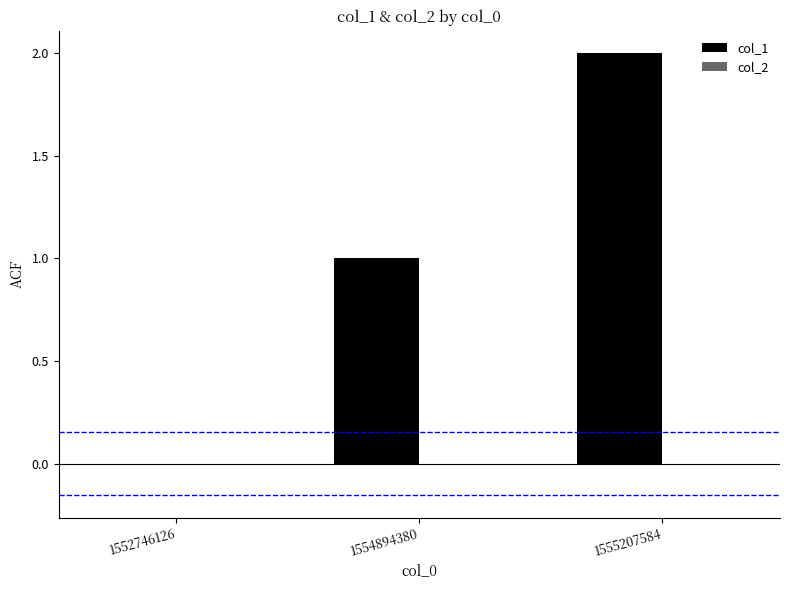

Is it true that the value at 1555207584 is 3?

False